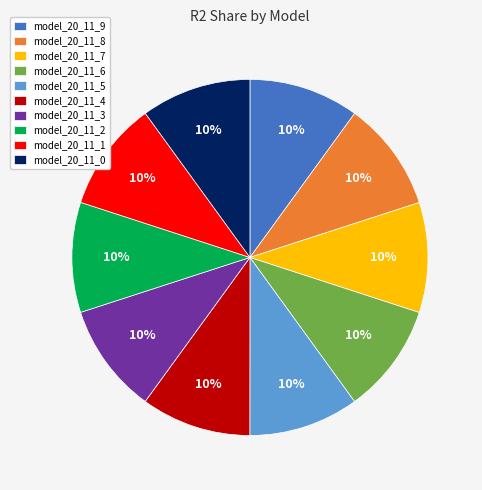

How many slices are in this pie chart?

10